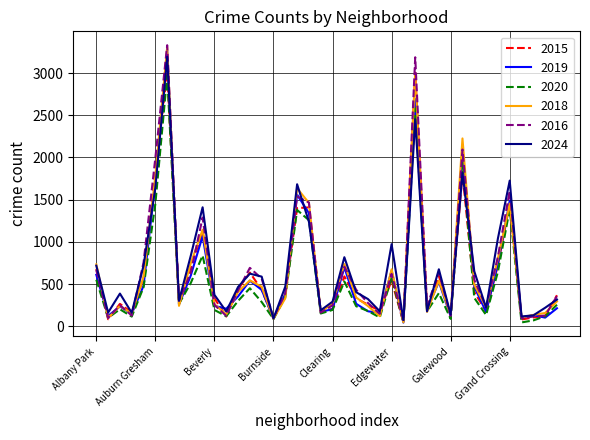

Does the chart display data point markers on the line(s)?

No